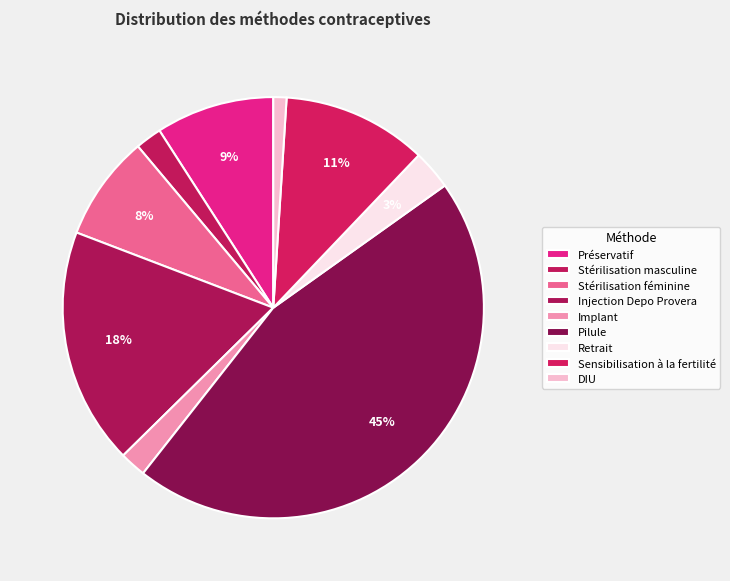

Does Stérilisation féminine represent more than half of the total?

No